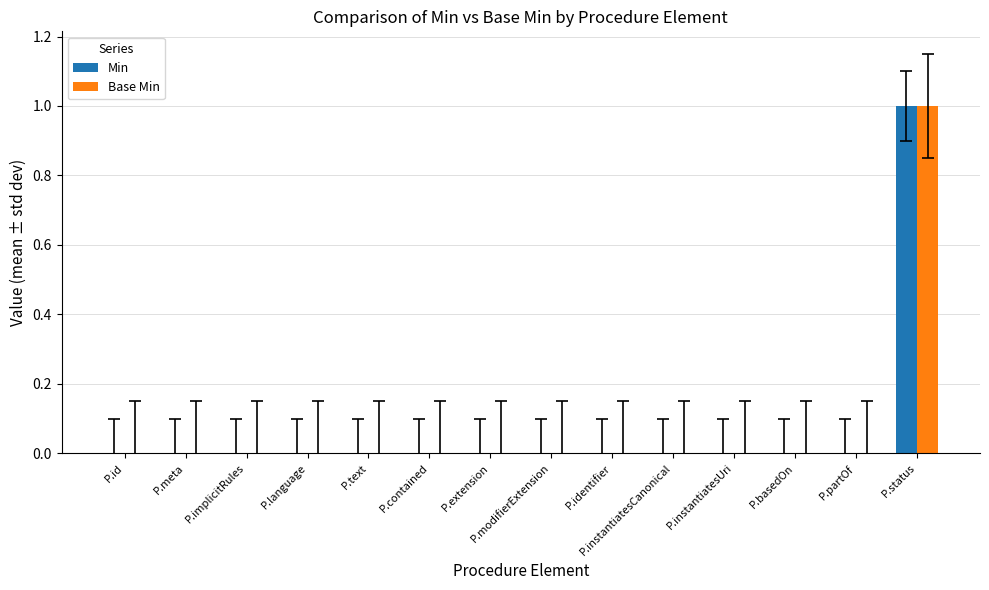

Is it true that Min equals 0 at P.text?

True